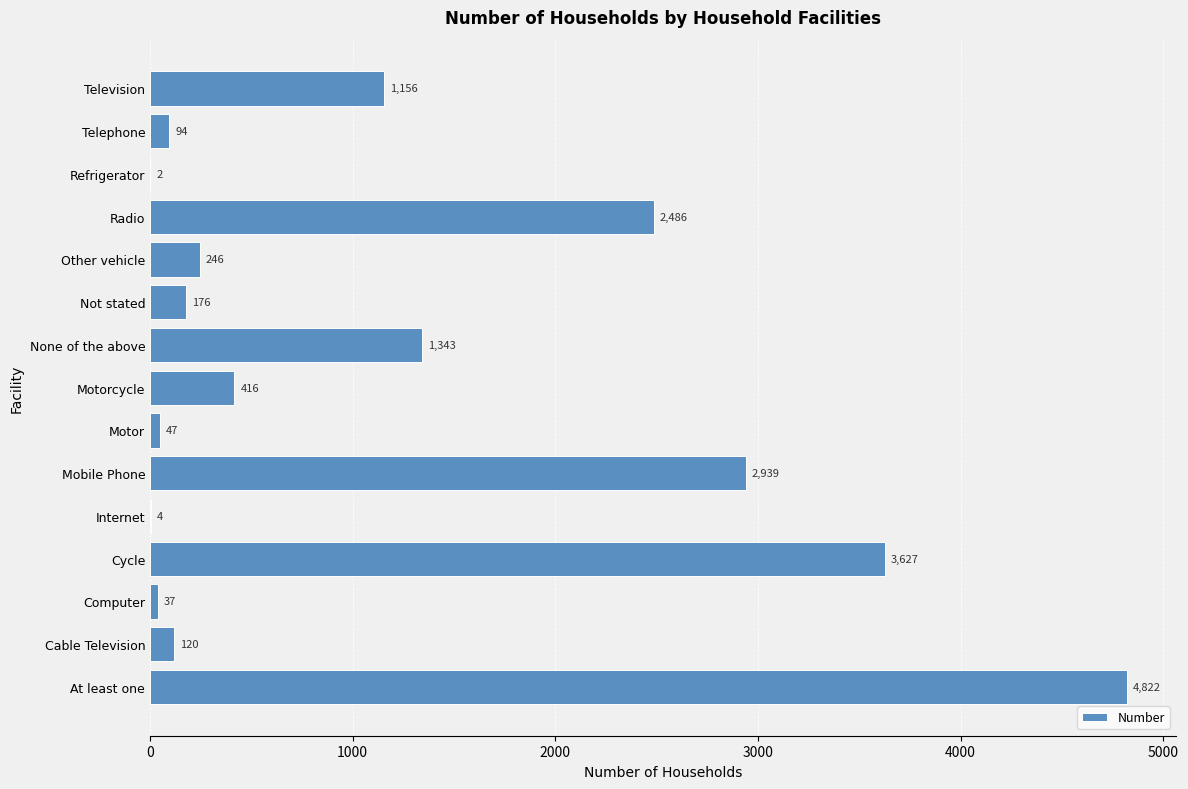

The value at Radio is 4113. True or false?

False